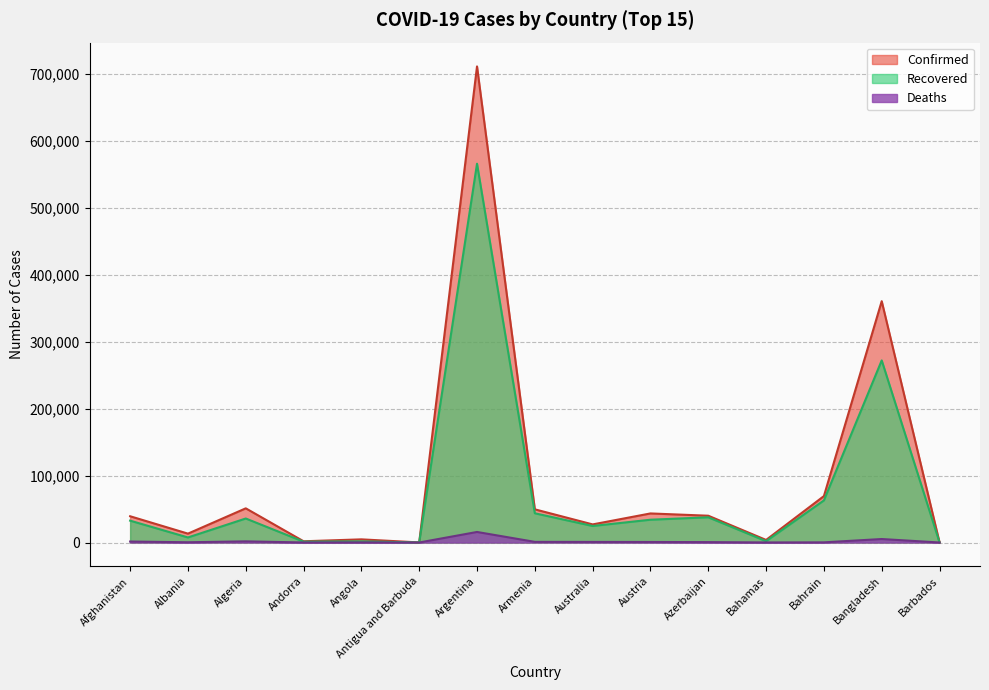

Rank the categories by Recovered value from lowest to highest.

Antigua and Barbuda, Barbados, Andorra, Angola, Bahamas, Albania, Australia, Afghanistan, Austria, Algeria, Azerbaijan, Armenia, Bahrain, Bangladesh, Argentina